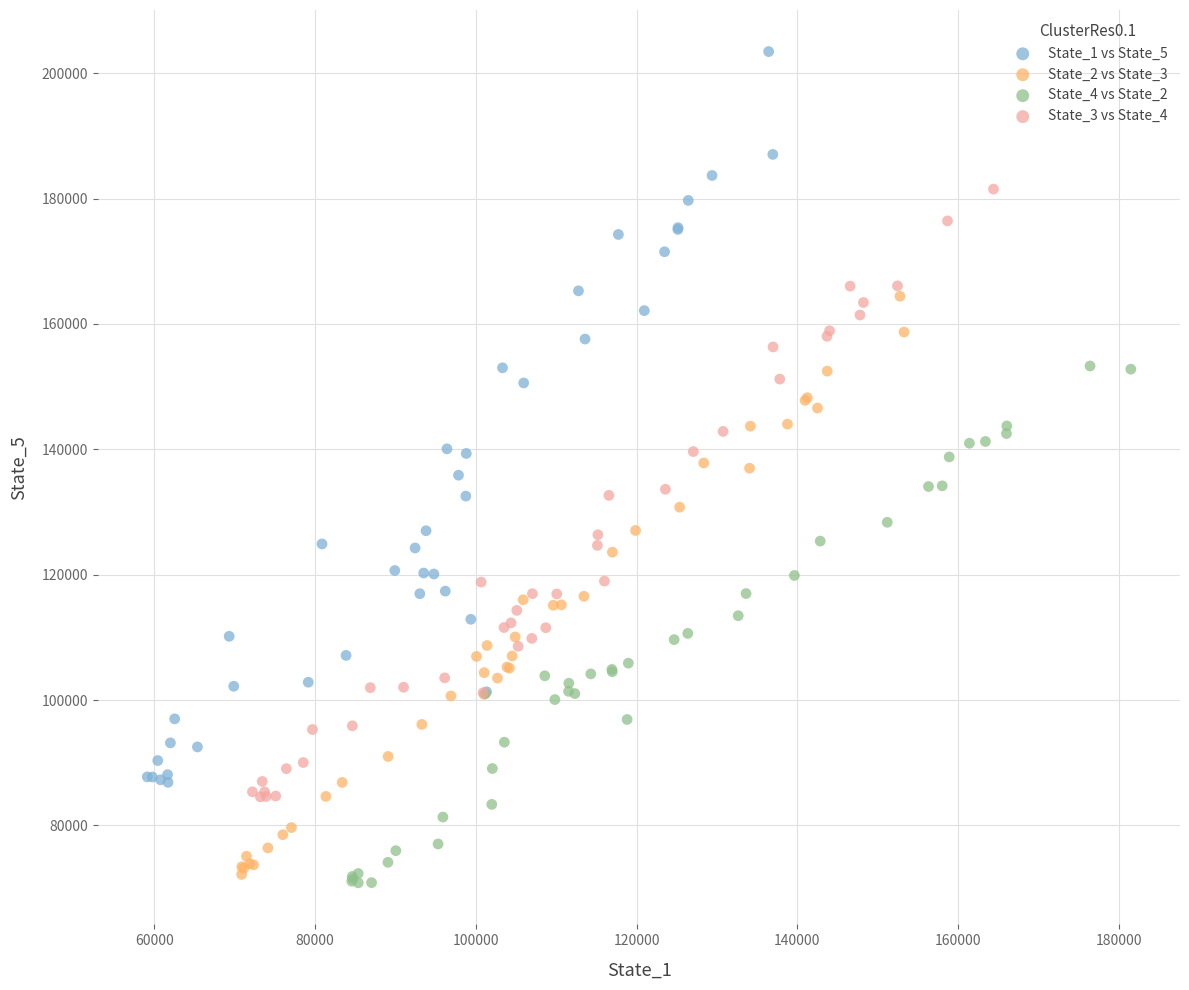

Which series has the largest Y range (max minus min)?

State_1 vs State_5